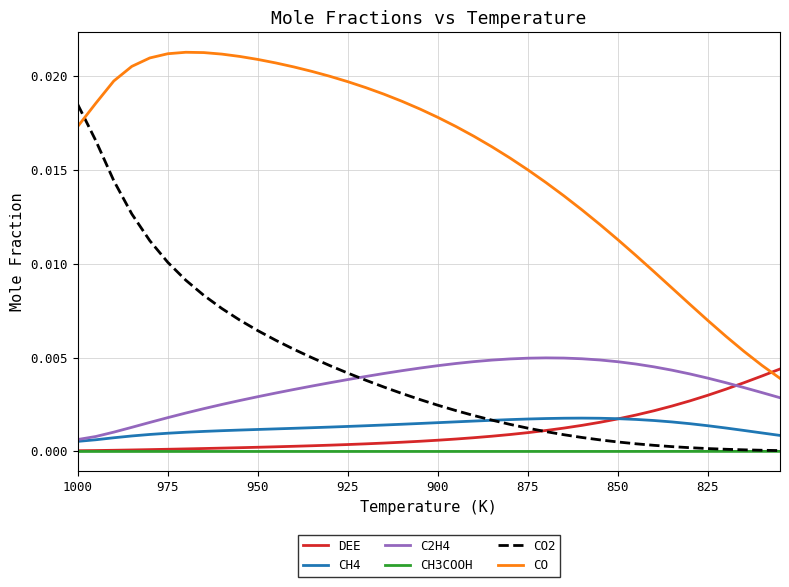

After their last crossing, which series has the higher values: CH4 or CO2?

CH4